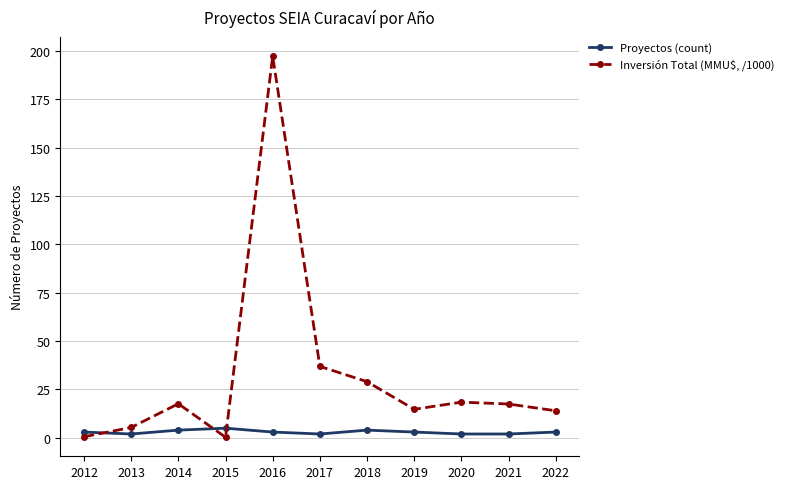

At how many categories does at least one series exceed 112?

1